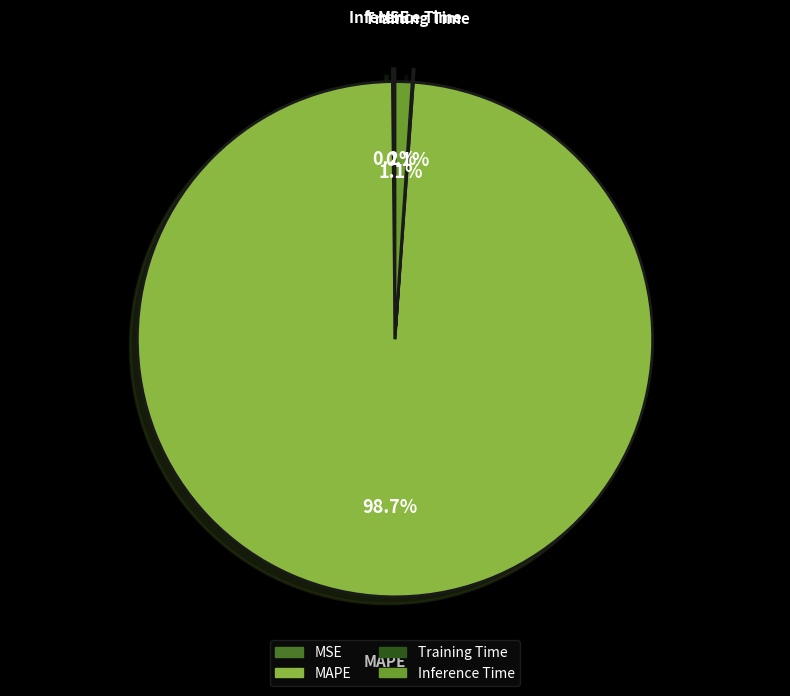

How many slices are in this pie chart?

4